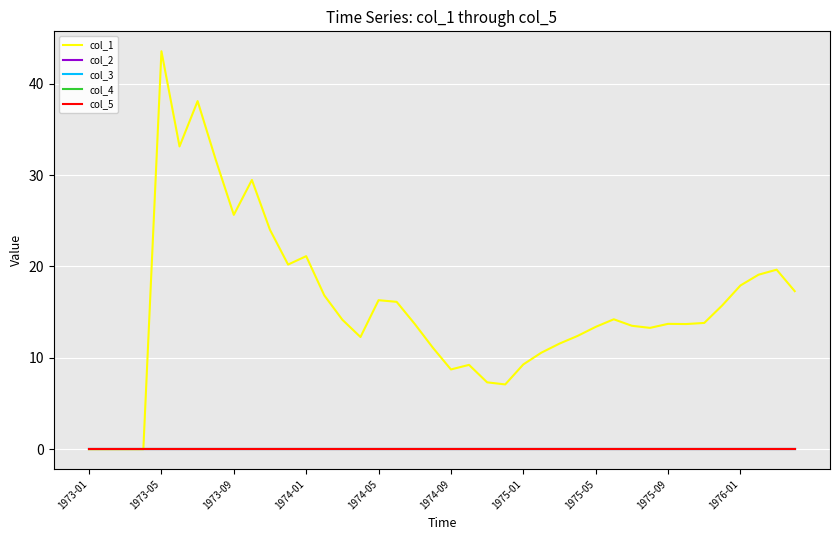

How many lines are shown in the chart?

5